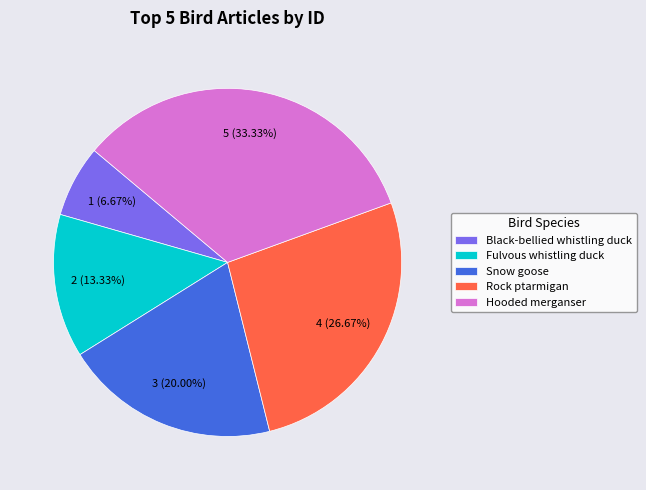

To the nearest percent, what is the combined percentage of Snow goose and Black-bellied whistling duck?

27%